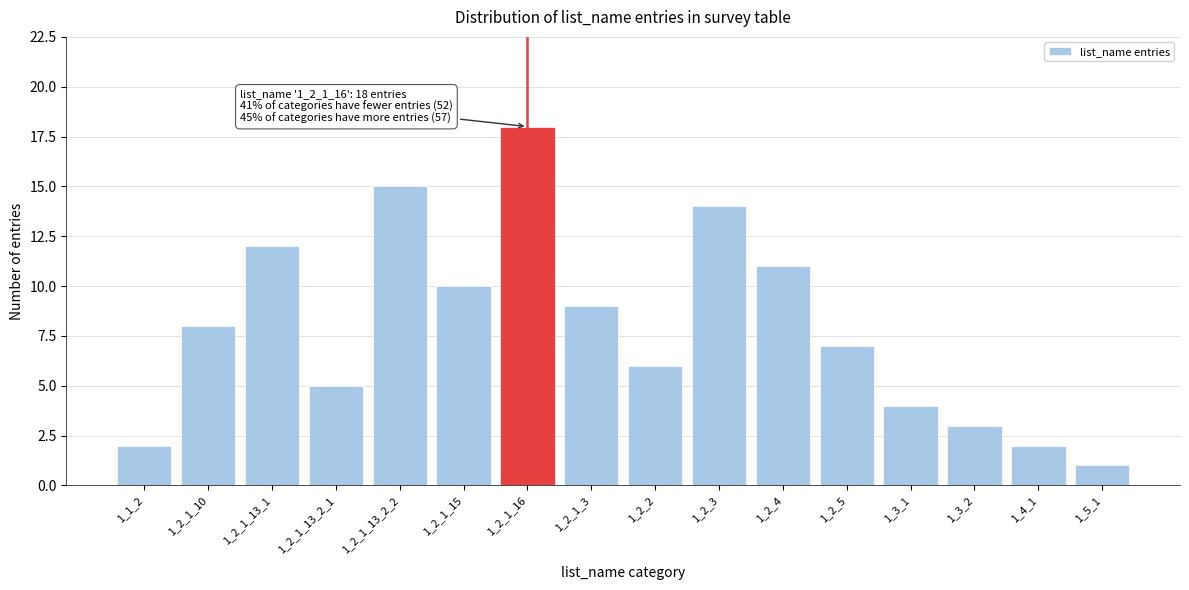

Reading left to right, extract all data points from this chart.

2	8	12	5	15	10	18	9	6	14	11	7	4	3	2	1